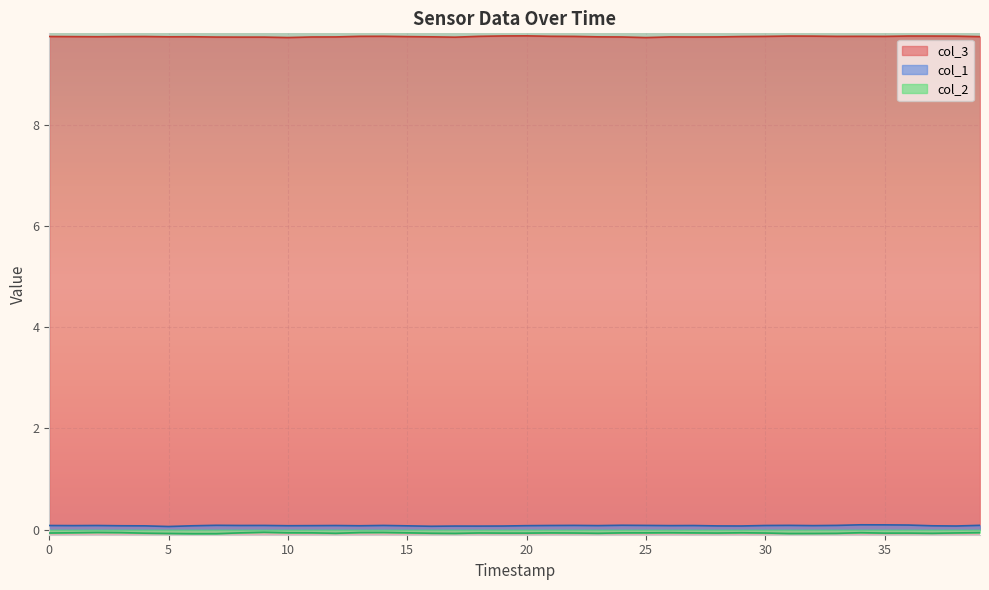

Which series has the largest range (max minus min)?

col_3